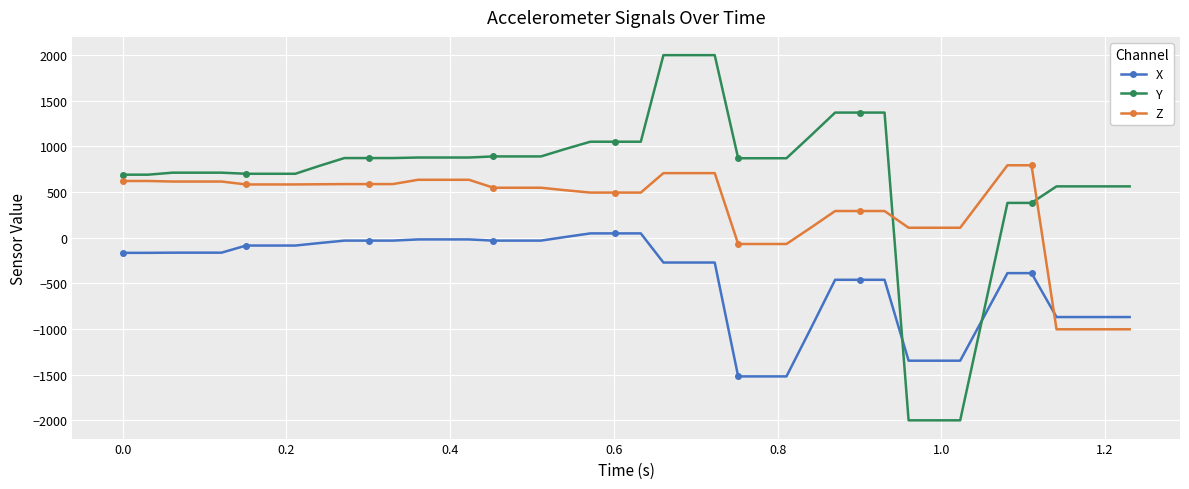

How many data points in X are above -164?

17